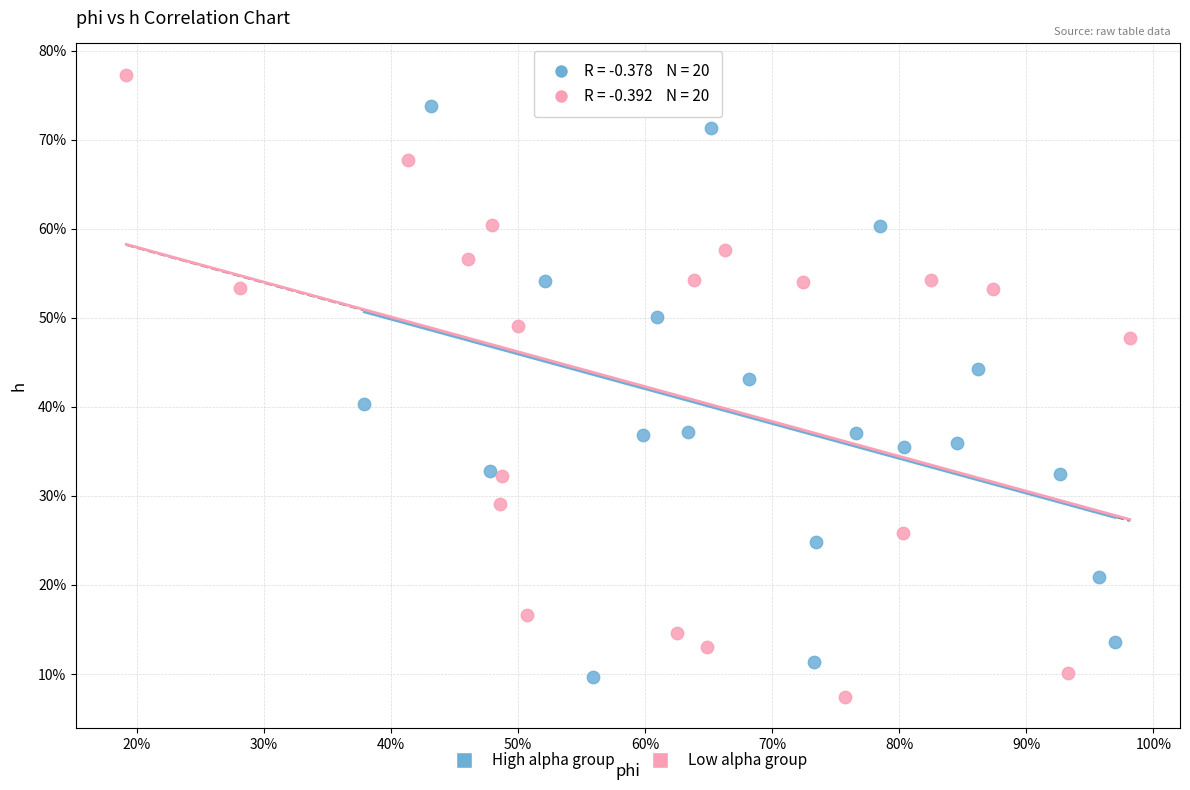

What are all the series names shown in the legend?

High alpha group, Low alpha group